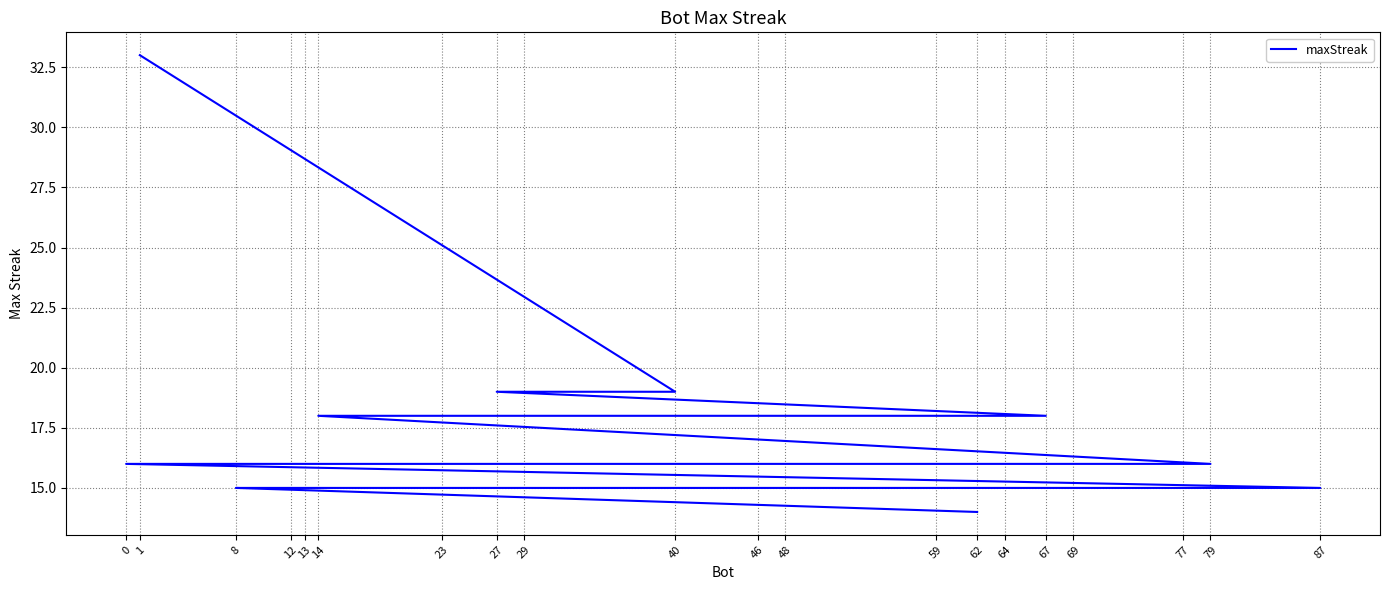

True or false: there are more than 2 points higher than both neighbors.

False